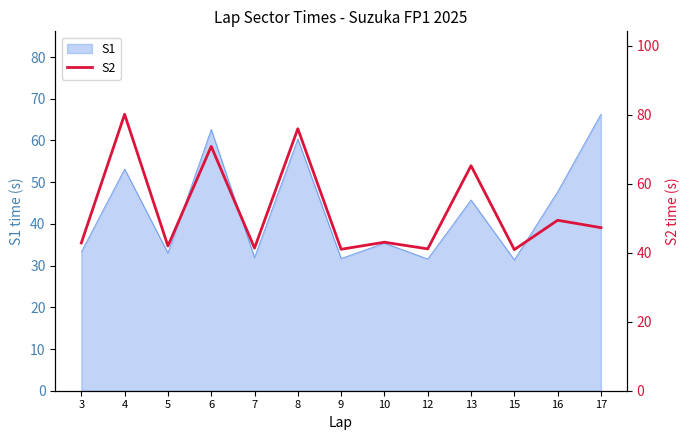

How many interior local peaks (higher than both neighbors) does the data have?

6